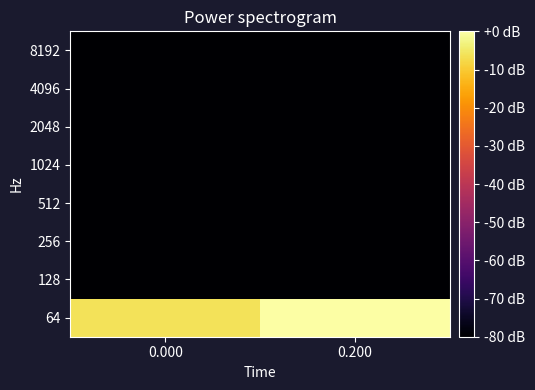

What is the smallest value displayed?

-80.0